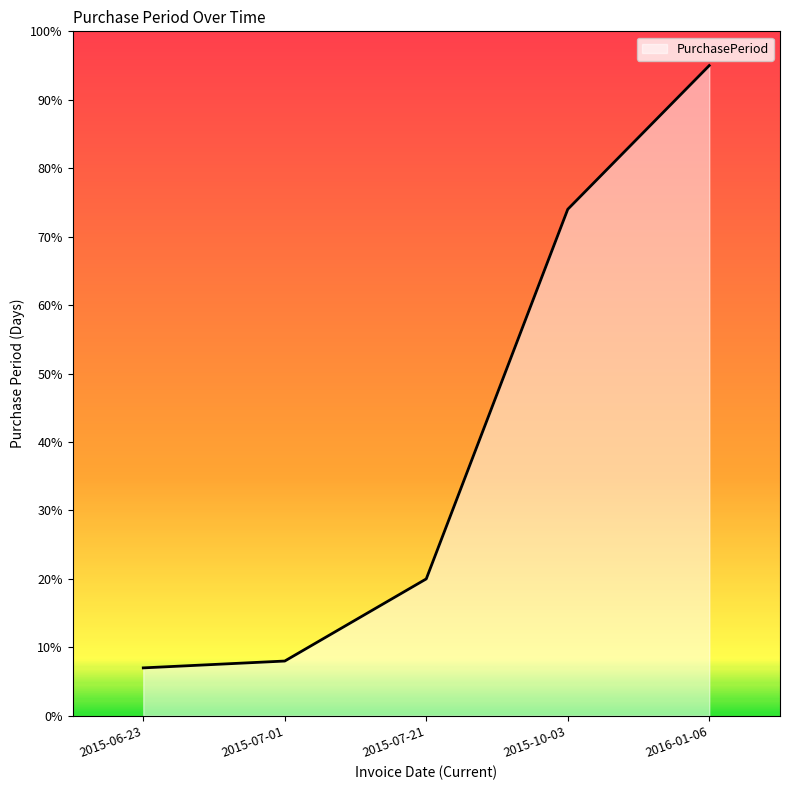

Where is the data nearest to the value 51?

2015-10-03